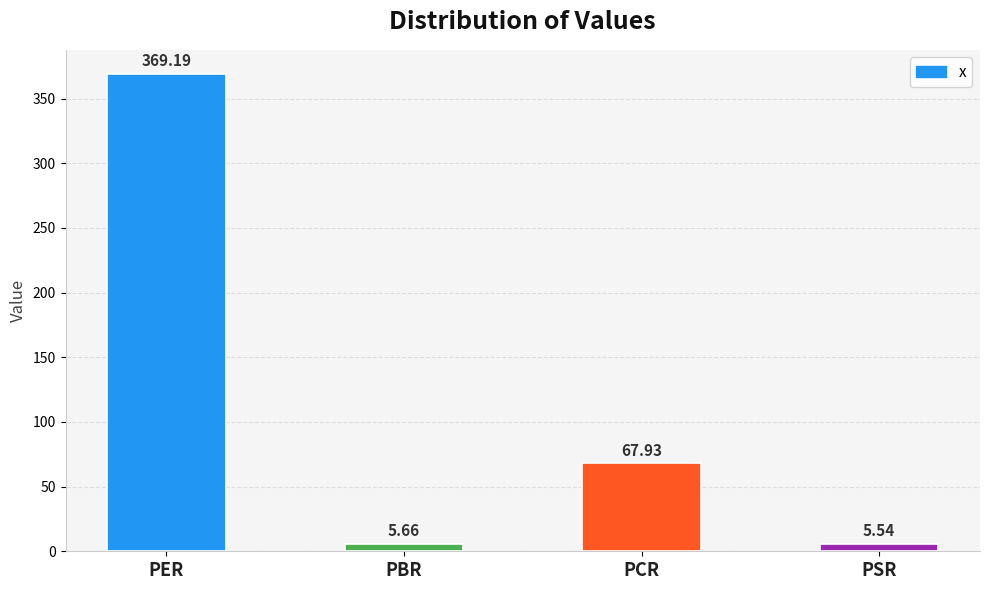

Where is the data nearest to the value 187?

PCR